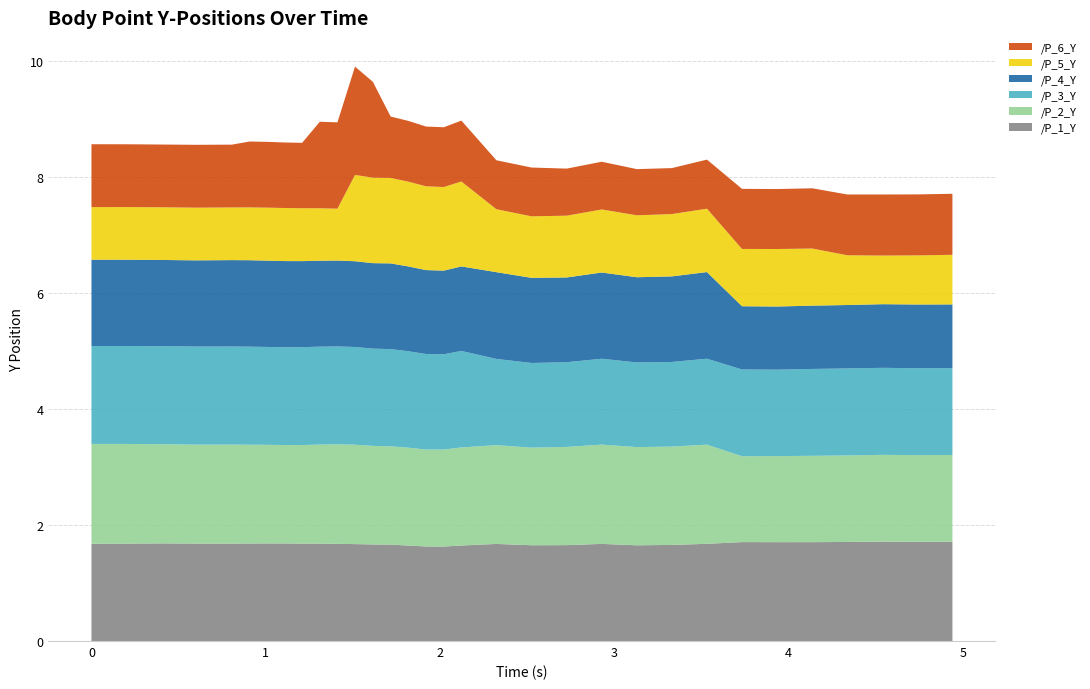

Reading left to right, list all the values displayed in this chart.

/P_1_Y: 0.0=1.7	0.2013871669769287=1.7	0.40308499336242676=1.7	0.603980302810669=1.7	0.805854082107544=1.7	0.9063625335693359=1.7	1.0068814754486084=1.7	1.107433557510376=1.7	1.2085239887237549=1.7	1.3101205825805664=1.7	1.4111402034759521=1.7	1.5119123458862305=1.7	1.6144142150878906=1.7	1.7163465023040771=1.7	1.8177781105041504=1.6	1.9196219444274902=1.6	2.0216434001922607=1.6	2.1221752166748047=1.6	2.3231682777404785=1.7	2.524941921234131=1.7	2.7265000343322754=1.7	2.927487850189209=1.7	3.1287496089935303=1.7	3.3302135467529297=1.7	3.531109094619751=1.7	3.732158899307251=1.7	3.9337451457977295=1.7	4.135695695877075=1.7	4.336644649505615=1.7	4.537776947021484=1.7	4.738544464111328=1.7	4.939424514770508=1.7
/P_2_Y: 0.0=1.7	0.2013871669769287=1.7	0.40308499336242676=1.7	0.603980302810669=1.7	0.805854082107544=1.7	0.9063625335693359=1.7	1.0068814754486084=1.7	1.107433557510376=1.7	1.2085239887237549=1.7	1.3101205825805664=1.7	1.4111402034759521=1.7	1.5119123458862305=1.7	1.6144142150878906=1.7	1.7163465023040771=1.7	1.8177781105041504=1.7	1.9196219444274902=1.7	2.0216434001922607=1.7	2.1221752166748047=1.7	2.3231682777404785=1.7	2.524941921234131=1.7	2.7265000343322754=1.7	2.927487850189209=1.7	3.1287496089935303=1.7	3.3302135467529297=1.7	3.531109094619751=1.7	3.732158899307251=1.5	3.9337451457977295=1.5	4.135695695877075=1.5	4.336644649505615=1.5	4.537776947021484=1.5	4.738544464111328=1.5	4.939424514770508=1.5
/P_3_Y: 0.0=1.7	0.2013871669769287=1.7	0.40308499336242676=1.7	0.603980302810669=1.7	0.805854082107544=1.7	0.9063625335693359=1.7	1.0068814754486084=1.7	1.107433557510376=1.7	1.2085239887237549=1.7	1.3101205825805664=1.7	1.4111402034759521=1.7	1.5119123458862305=1.7	1.6144142150878906=1.7	1.7163465023040771=1.7	1.8177781105041504=1.7	1.9196219444274902=1.6	2.0216434001922607=1.6	2.1221752166748047=1.7	2.3231682777404785=1.5	2.524941921234131=1.5	2.7265000343322754=1.5	2.927487850189209=1.5	3.1287496089935303=1.5	3.3302135467529297=1.5	3.531109094619751=1.5	3.732158899307251=1.5	3.9337451457977295=1.5	4.135695695877075=1.5	4.336644649505615=1.5	4.537776947021484=1.5	4.738544464111328=1.5	4.939424514770508=1.5
/P_4_Y: 0.0=1.5	0.2013871669769287=1.5	0.40308499336242676=1.5	0.603980302810669=1.5	0.805854082107544=1.5	0.9063625335693359=1.5	1.0068814754486084=1.5	1.107433557510376=1.5	1.2085239887237549=1.5	1.3101205825805664=1.5	1.4111402034759521=1.5	1.5119123458862305=1.5	1.6144142150878906=1.5	1.7163465023040771=1.5	1.8177781105041504=1.5	1.9196219444274902=1.4	2.0216434001922607=1.4	2.1221752166748047=1.5	2.3231682777404785=1.5	2.524941921234131=1.5	2.7265000343322754=1.5	2.927487850189209=1.5	3.1287496089935303=1.5	3.3302135467529297=1.5	3.531109094619751=1.5	3.732158899307251=1.1	3.9337451457977295=1.1	4.135695695877075=1.1	4.336644649505615=1.1	4.537776947021484=1.1	4.738544464111328=1.1	4.939424514770508=1.1
/P_5_Y: 0.0=0.9	0.2013871669769287=0.9	0.40308499336242676=0.9	0.603980302810669=0.9	0.805854082107544=0.9	0.9063625335693359=0.9	1.0068814754486084=0.9	1.107433557510376=0.9	1.2085239887237549=0.9	1.3101205825805664=0.9	1.4111402034759521=0.9	1.5119123458862305=1.5	1.6144142150878906=1.5	1.7163465023040771=1.5	1.8177781105041504=1.5	1.9196219444274902=1.4	2.0216434001922607=1.4	2.1221752166748047=1.5	2.3231682777404785=1.1	2.524941921234131=1.1	2.7265000343322754=1.1	2.927487850189209=1.1	3.1287496089935303=1.1	3.3302135467529297=1.1	3.531109094619751=1.1	3.732158899307251=1.0	3.9337451457977295=1.0	4.135695695877075=1.0	4.336644649505615=0.9	4.537776947021484=0.8	4.738544464111328=0.8	4.939424514770508=0.9
/P_6_Y: 0.0=1.1	0.2013871669769287=1.1	0.40308499336242676=1.1	0.603980302810669=1.1	0.805854082107544=1.1	0.9063625335693359=1.1	1.0068814754486084=1.1	1.107433557510376=1.1	1.2085239887237549=1.1	1.3101205825805664=1.5	1.4111402034759521=1.5	1.5119123458862305=1.9	1.6144142150878906=1.7	1.7163465023040771=1.1	1.8177781105041504=1.0	1.9196219444274902=1.0	2.0216434001922607=1.0	2.1221752166748047=1.1	2.3231682777404785=0.8	2.524941921234131=0.8	2.7265000343322754=0.8	2.927487850189209=0.8	3.1287496089935303=0.8	3.3302135467529297=0.8	3.531109094619751=0.8	3.732158899307251=1.0	3.9337451457977295=1.0	4.135695695877075=1.0	4.336644649505615=1.0	4.537776947021484=1.1	4.738544464111328=1.1	4.939424514770508=1.1